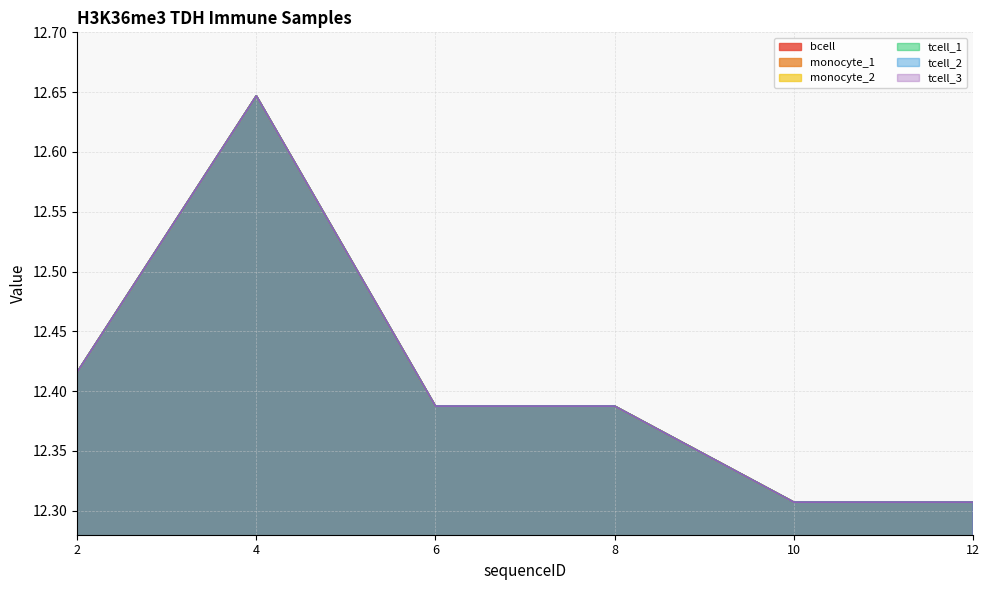

Rank the categories by monocyte_1 value from lowest to highest.

10, 12, 6, 8, 2, 4